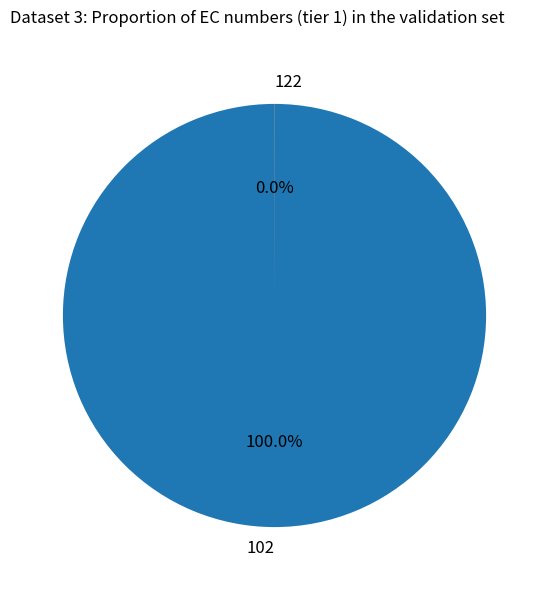

Does 102 represent more than half of the total?

Yes